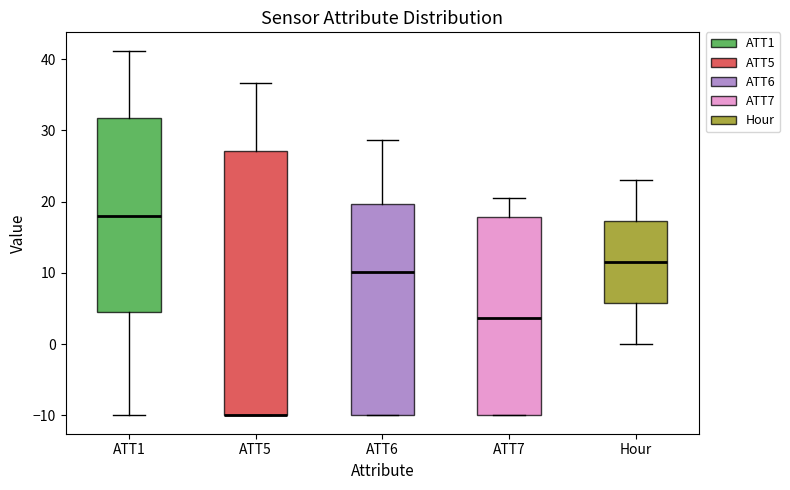

Where is the upper edge of the box for ATT6 on the y-axis? The values are not printed on the chart, so give them approximately, as read against the axis.

20